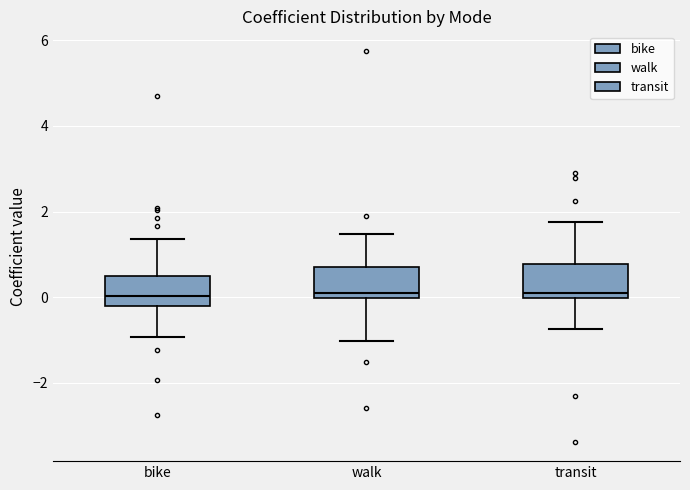

Reading left to right, transcribe this box plot: for each box, give where its median line is, the range the box spans, and where its two whiskers end, as read against the y-axis. The values are not printed on the chart, so give them approximately, as read against the axis.

bike: median 0.0, box -0.2 to 0.4, whiskers -1.0 to 1.4
walk: median 0.0 (just above the box's lower edge), box 0.0 to 0.6, whiskers -1.0 to 1.4
transit: median 0.0 (just above the box's lower edge), box 0.0 to 0.8, whiskers -0.8 to 1.8